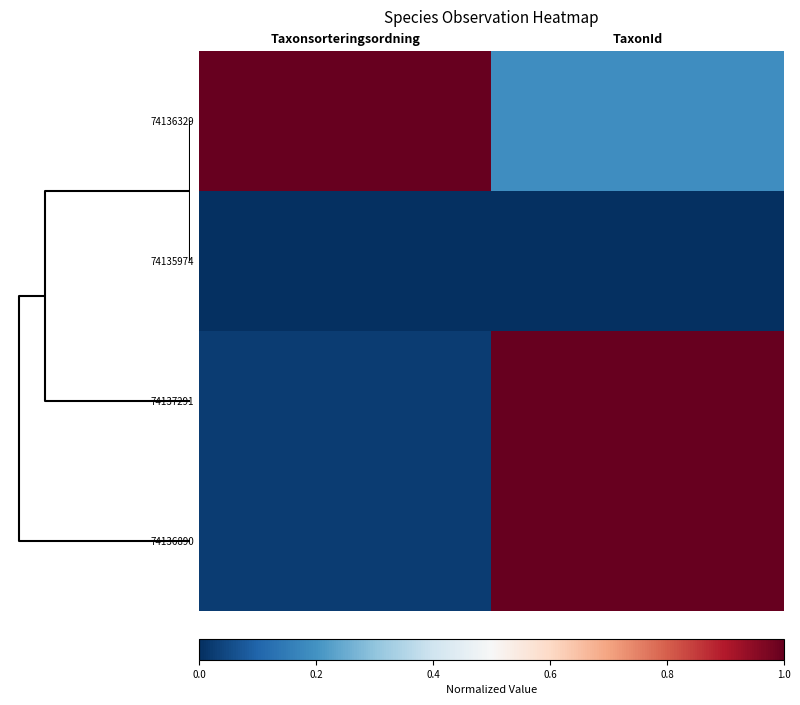

Reading right to left, list all the values displayed in this chart.

74136329: TaxonId=0.2	Taxonsorteringsordning=1.0
74135974: TaxonId=0.0	Taxonsorteringsordning=0.0
74137291: TaxonId=1.0	Taxonsorteringsordning=0.0
74136890: TaxonId=1.0	Taxonsorteringsordning=0.0